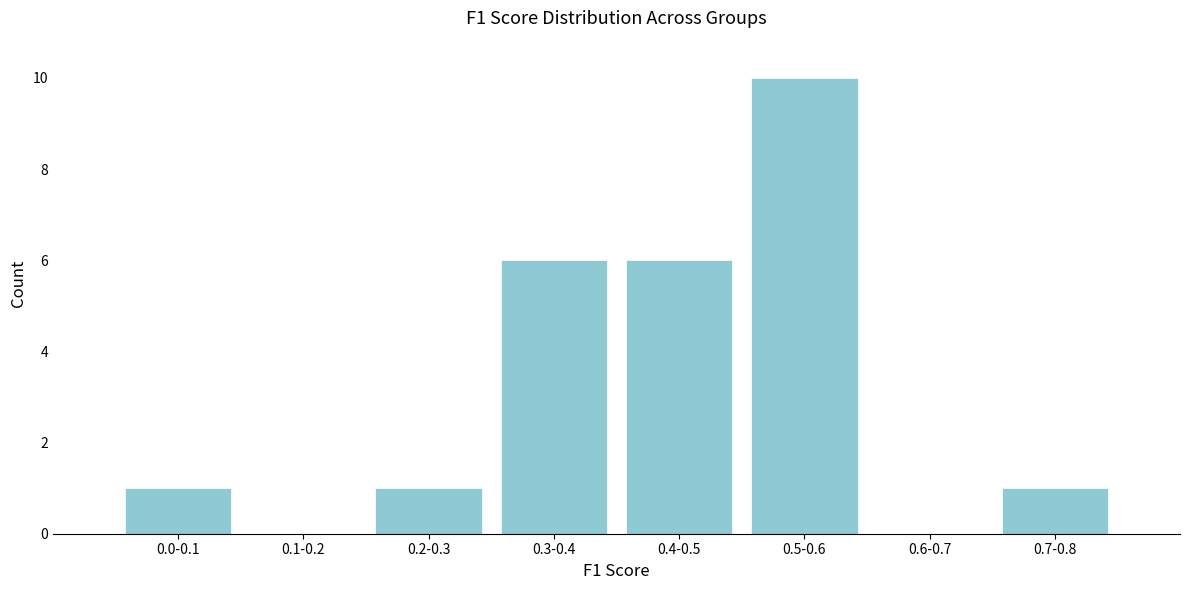

Reading left to right, what are all the values shown in this chart?

0.0-0.1=1	0.1-0.2=0	0.2-0.3=1	0.3-0.4=6	0.4-0.5=6	0.5-0.6=10	0.6-0.7=0	0.7-0.8=1